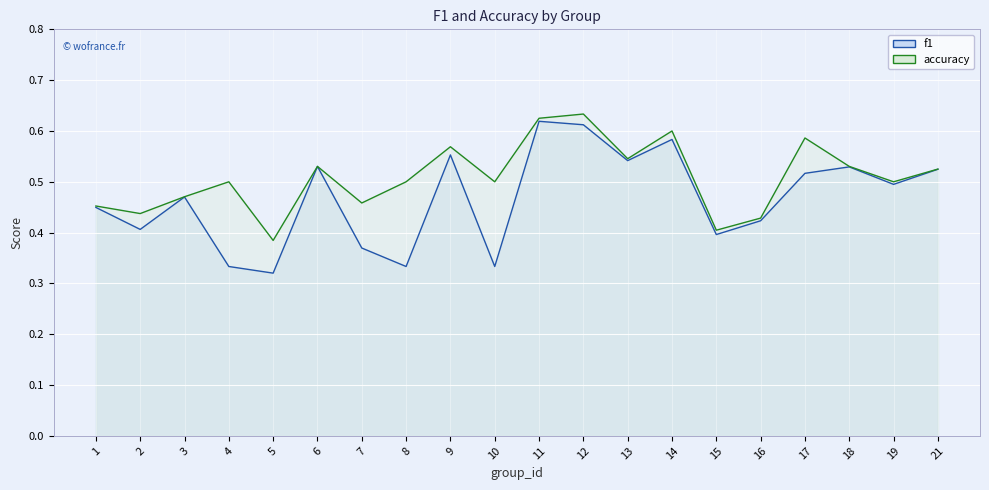

Is the value of accuracy at 10 greater than the value of f1 at 13?

No